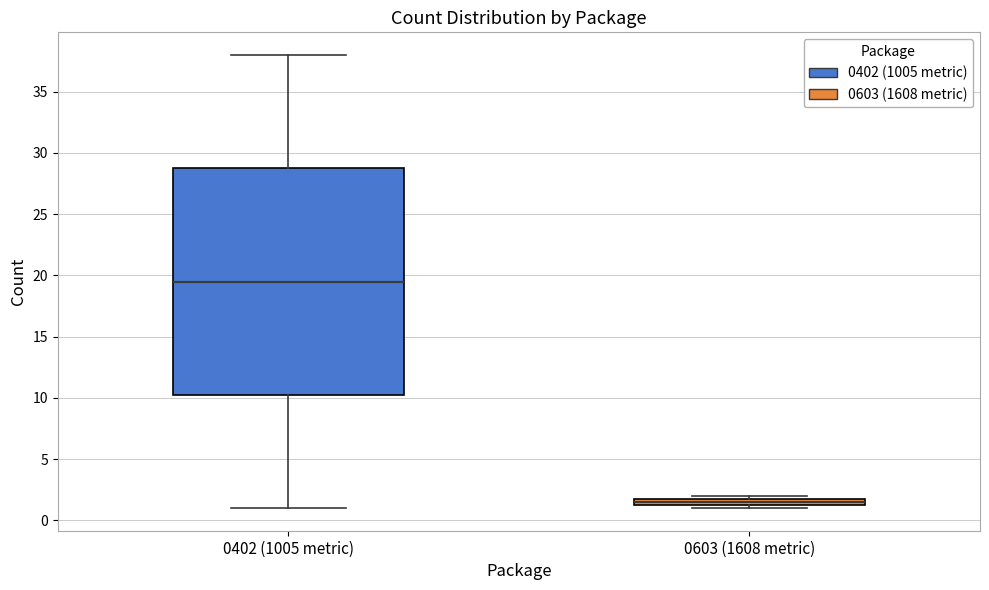

Which box is the tallest, from its lower edge to its upper edge?

0402 (1005 metric)